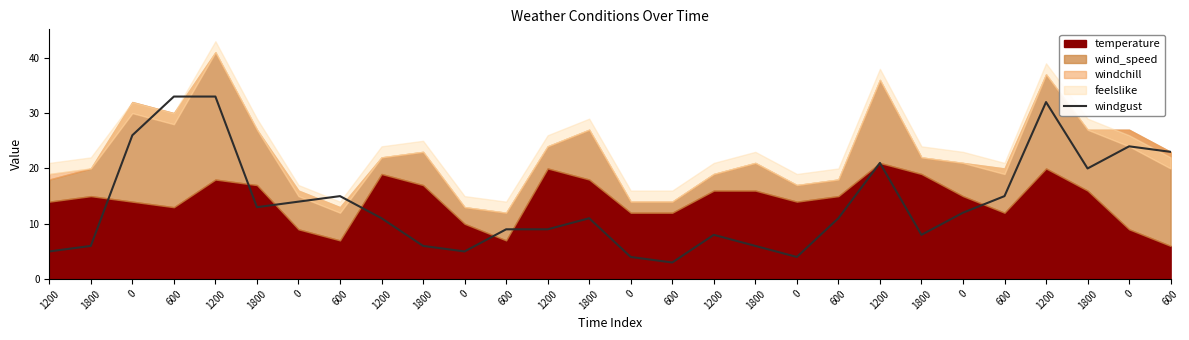

The value at 0 is 24. True or false?

True